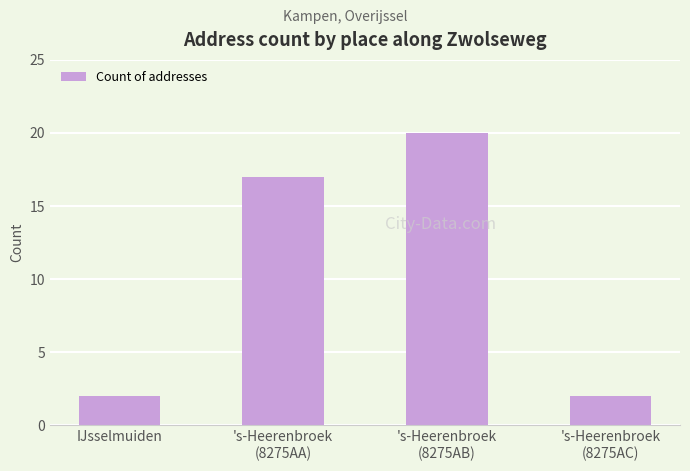

What is the maximum value shown in the chart?

20